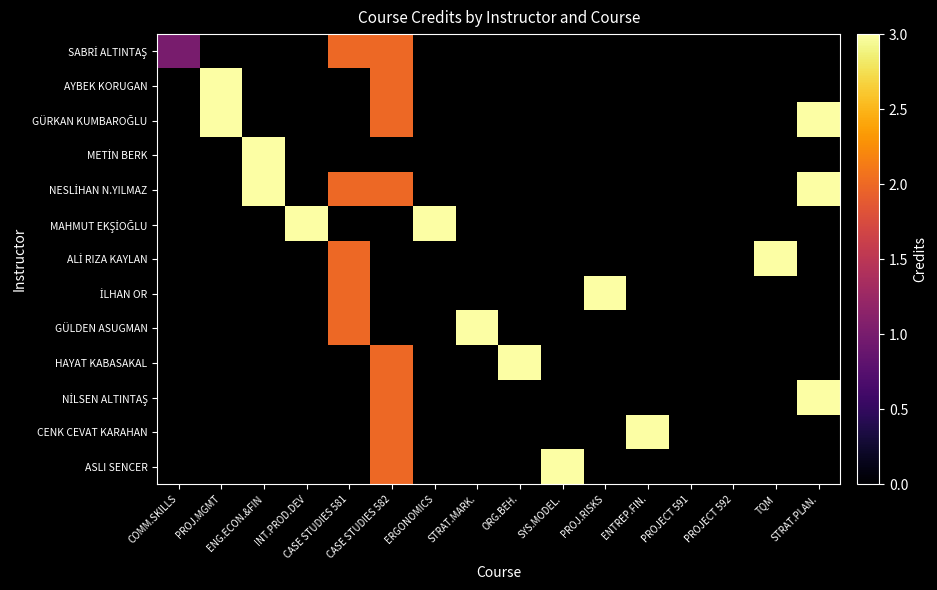

How many positive values does the HAYAT KABASAKAL series have?

2